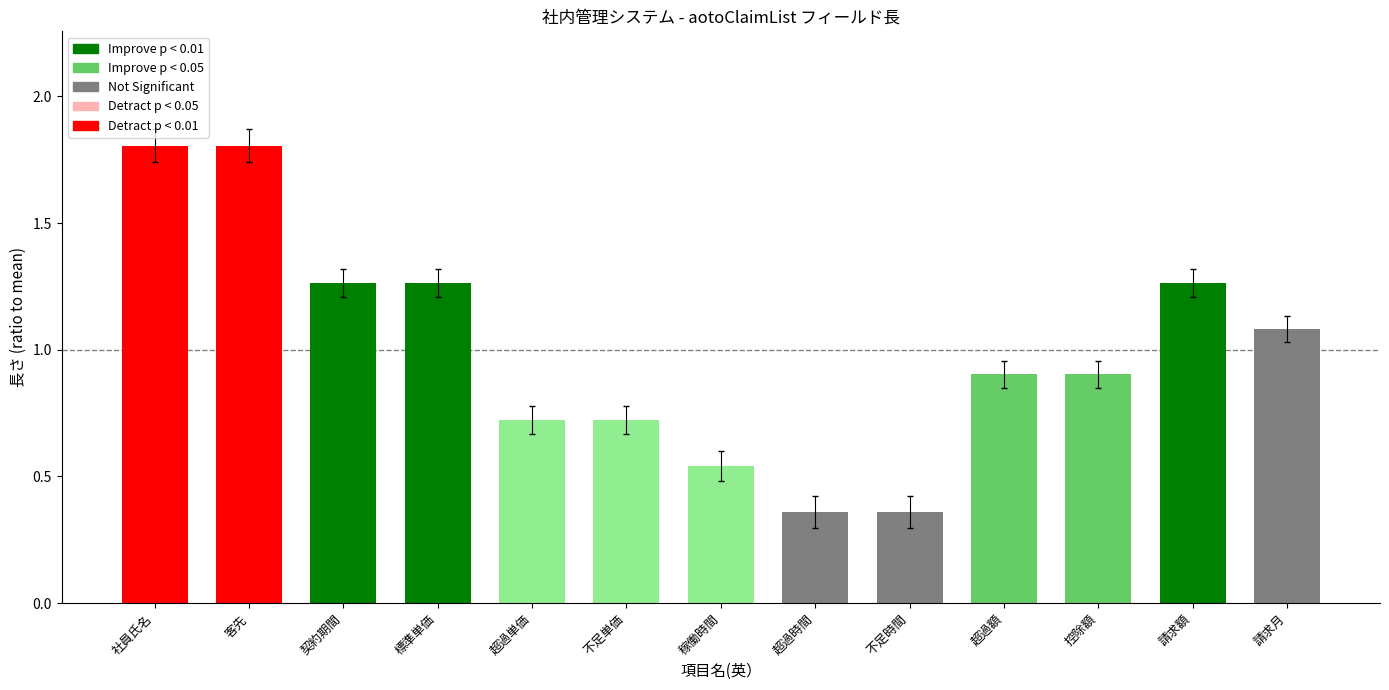

What is the greatest value displayed?

1.8